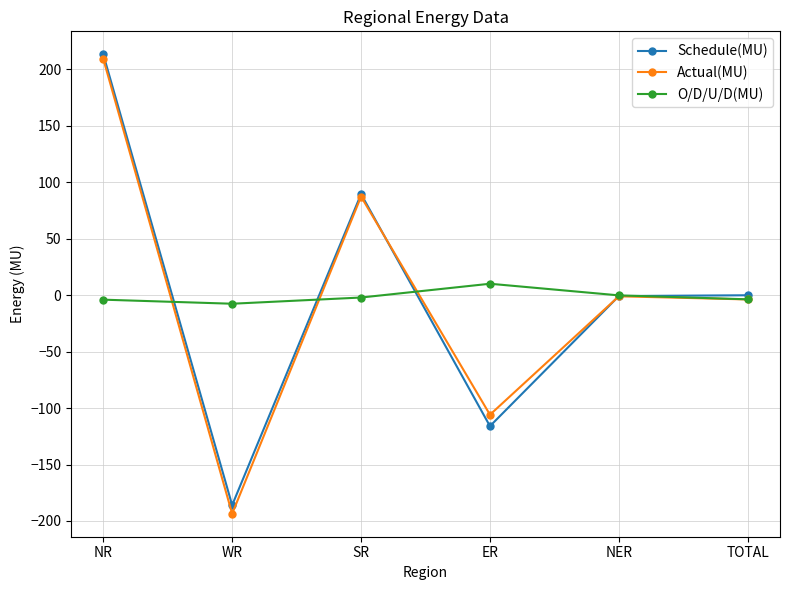

In O/D/U/D(MU), how many points are lower than both neighbors (excluding endpoints)?

1